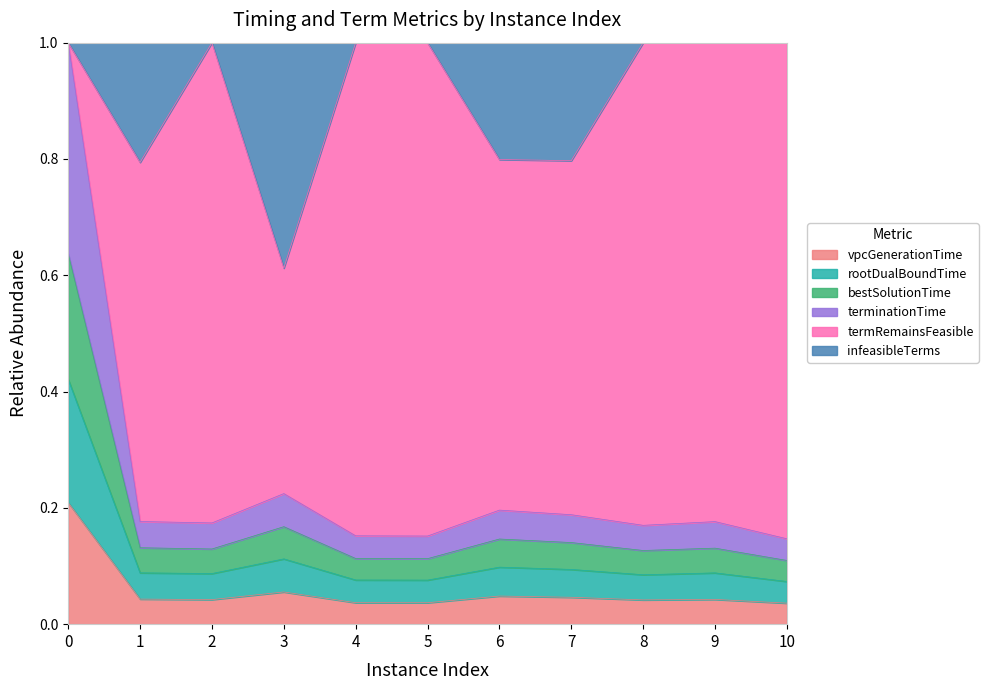

What is the total value across all series at 3?

1.0